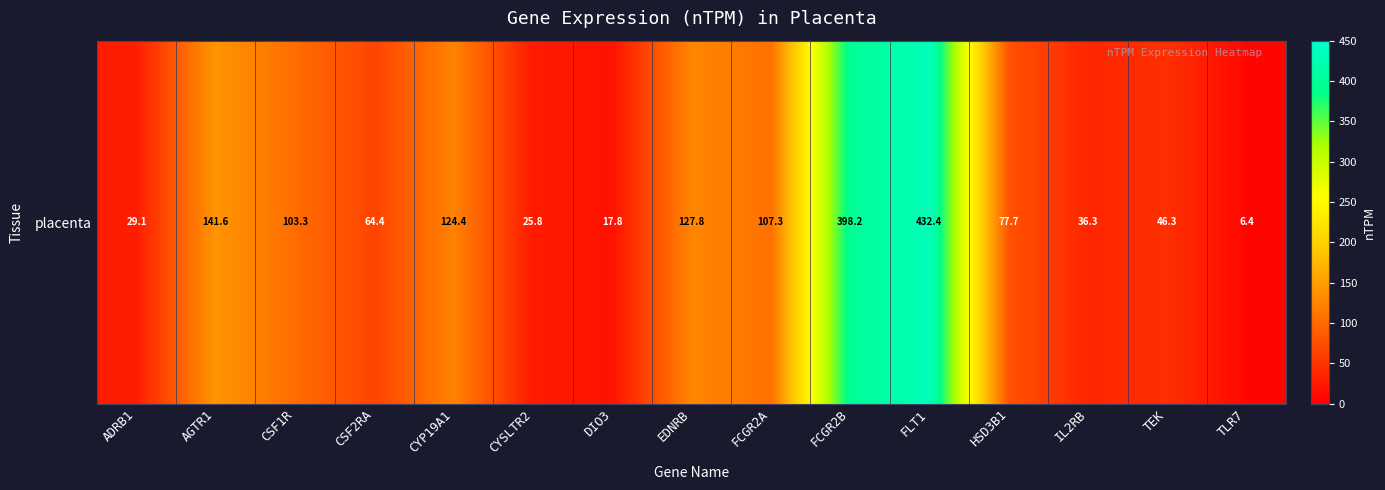

Reading left to right, transcribe all the data shown in this chart.

ADRB1=29.1	AGTR1=141.6	CSF1R=103.3	CSF2RA=64.4	CYP19A1=124.4	CYSLTR2=25.8	DIO3=17.8	EDNRB=127.8	FCGR2A=107.3	FCGR2B=398.2	FLT1=432.4	HSD3B1=77.7	IL2RB=36.3	TEK=46.3	TLR7=6.4